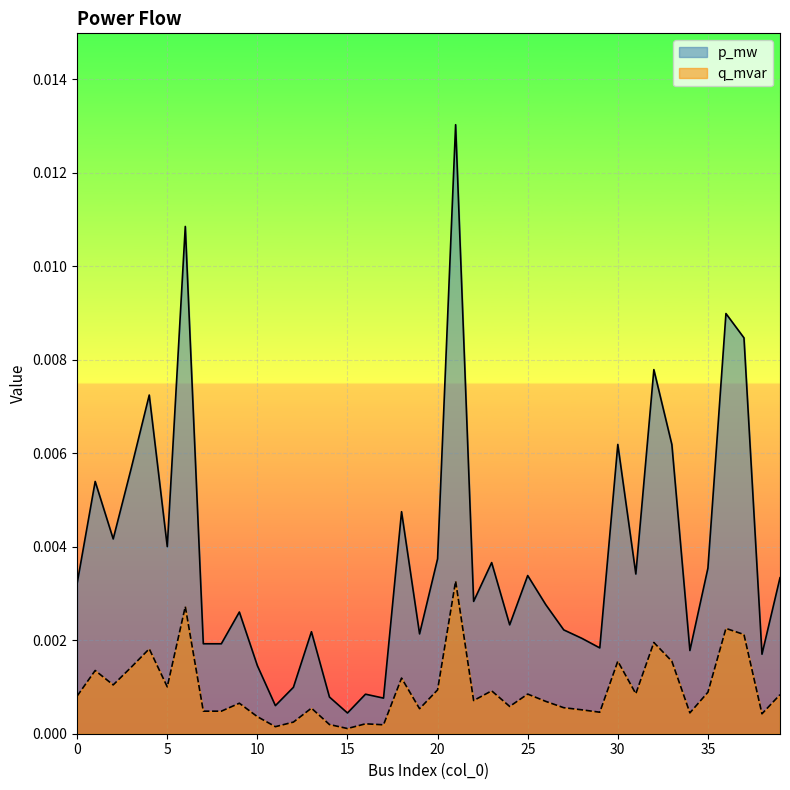

True or false: p_mw and q_mvar cross at least once.

False